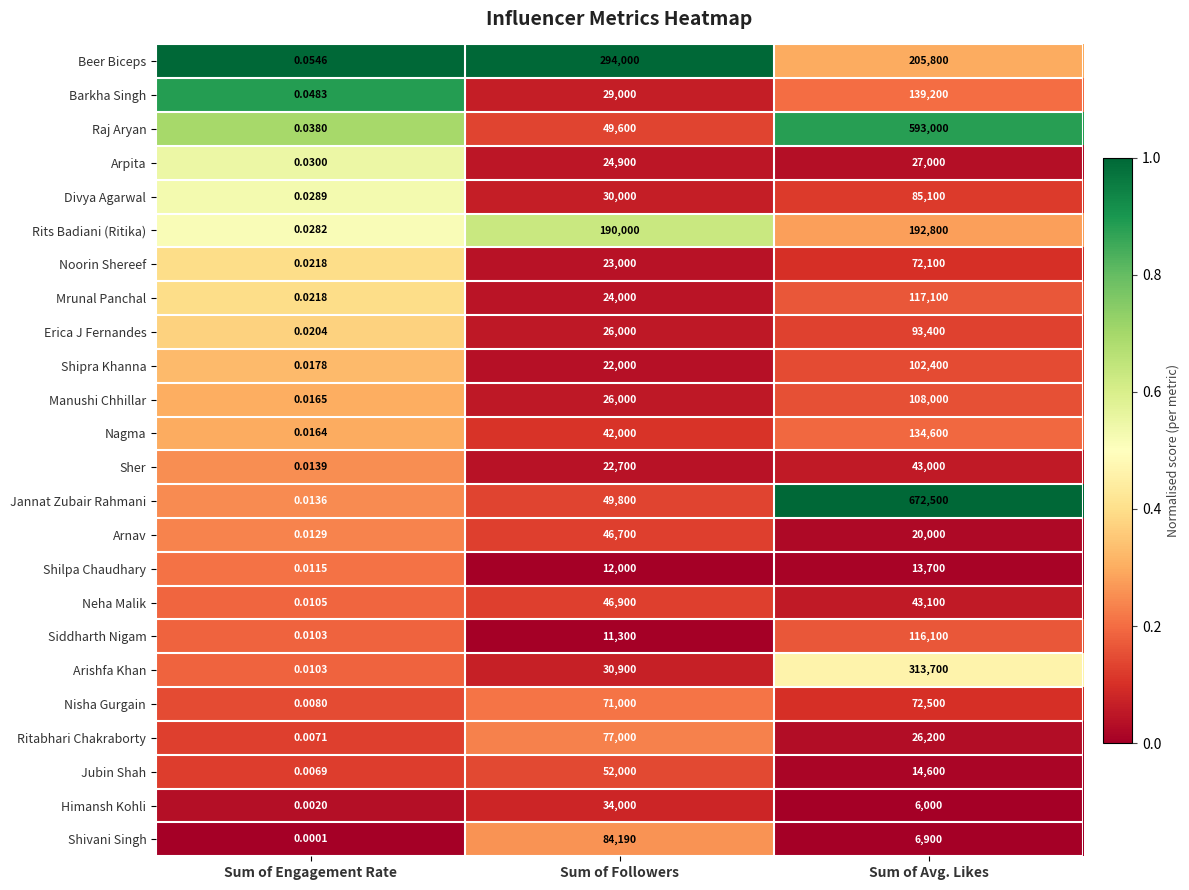

Which series changed the most between Sum of Engagement Rate and Sum of Followers?

Beer Biceps